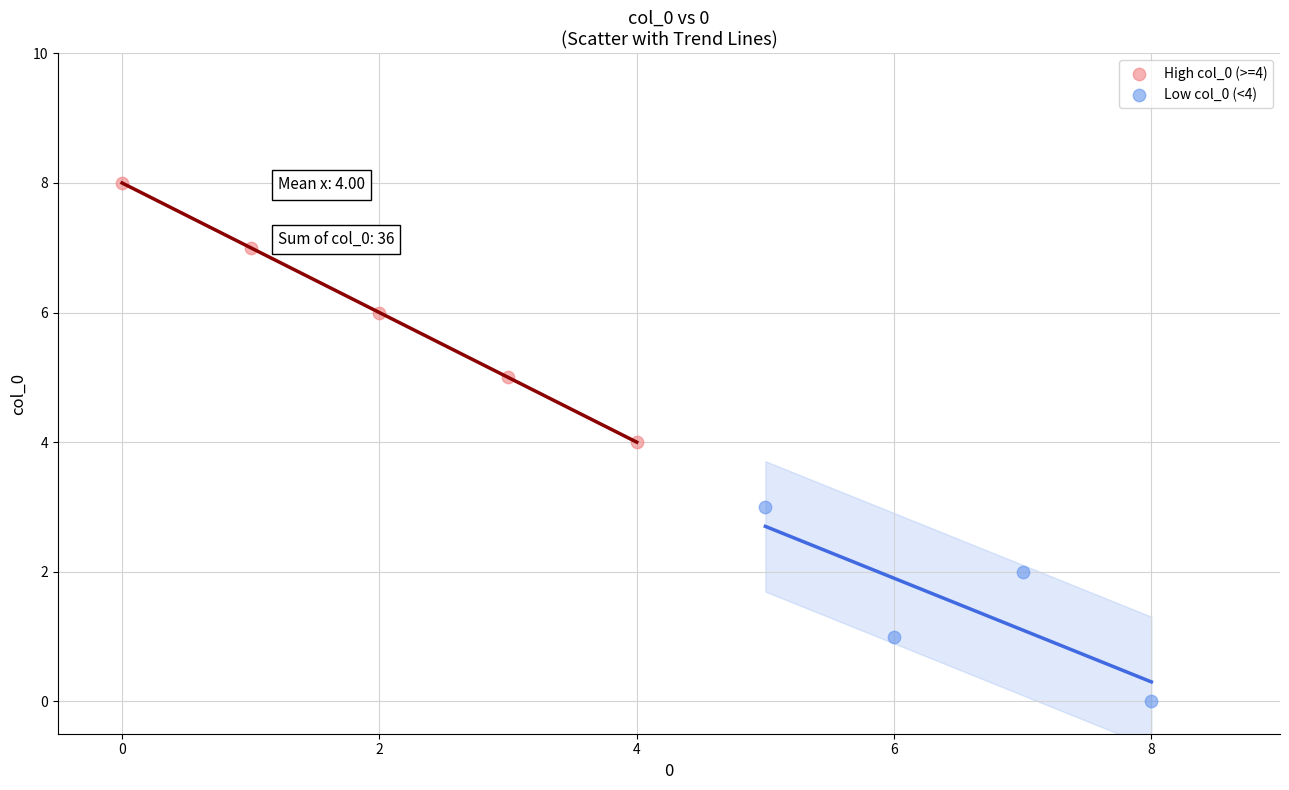

What are all the series names shown in the legend?

High col_0 (>=4), Low col_0 (<4)